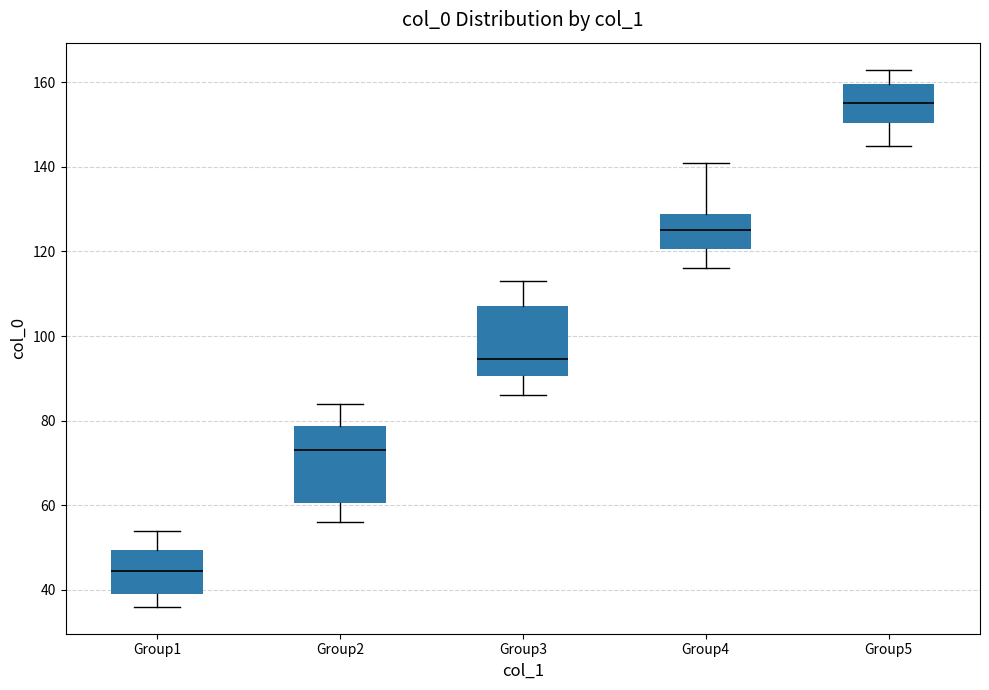

Which box's median line is the highest?

Group5